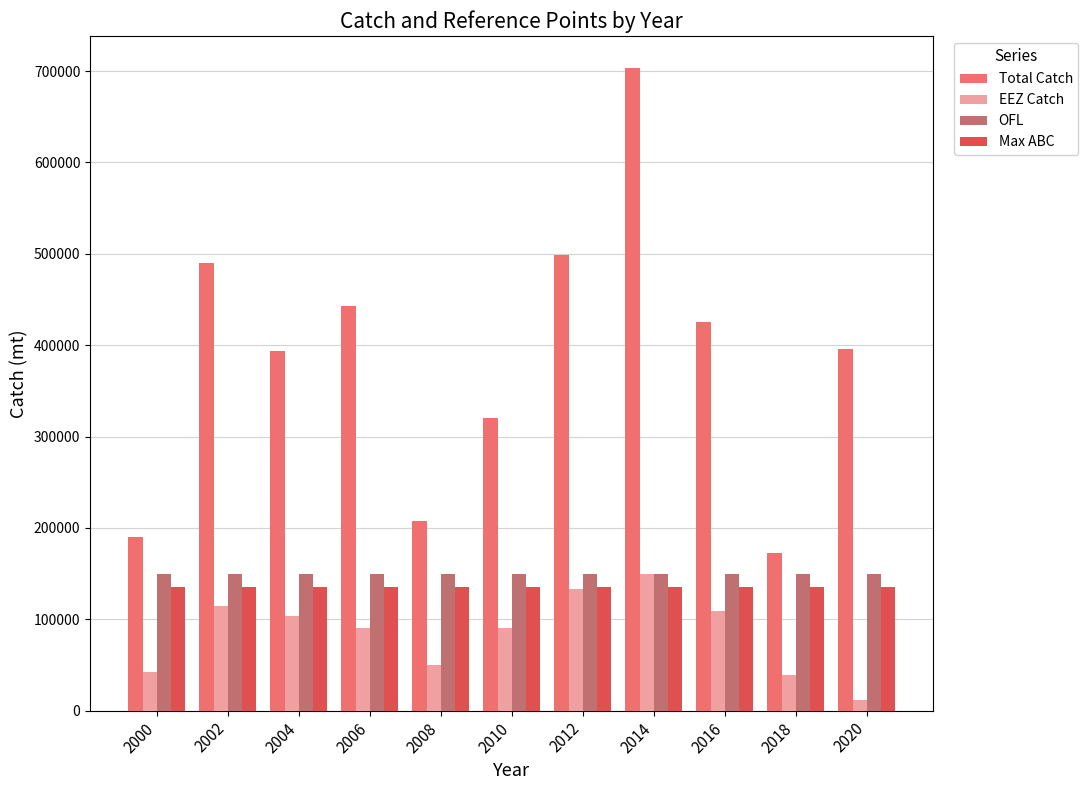

Are the bars grouped side by side (vs. stacked)?

Yes